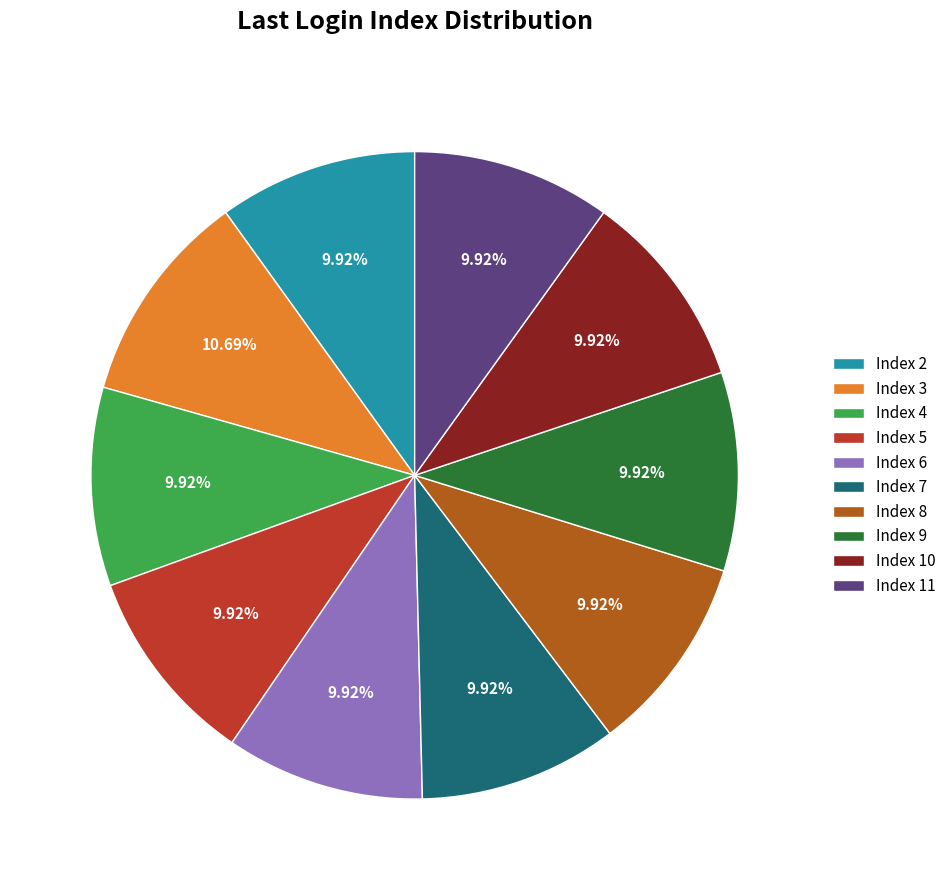

Does Index 8 account for over 50% of the chart?

No